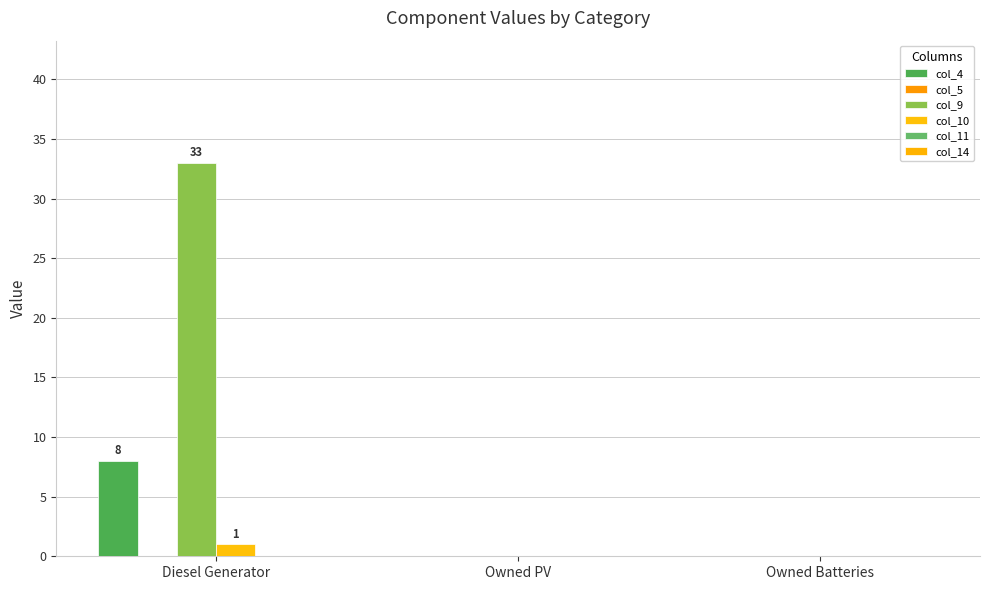

How many groups of bars are there?

3